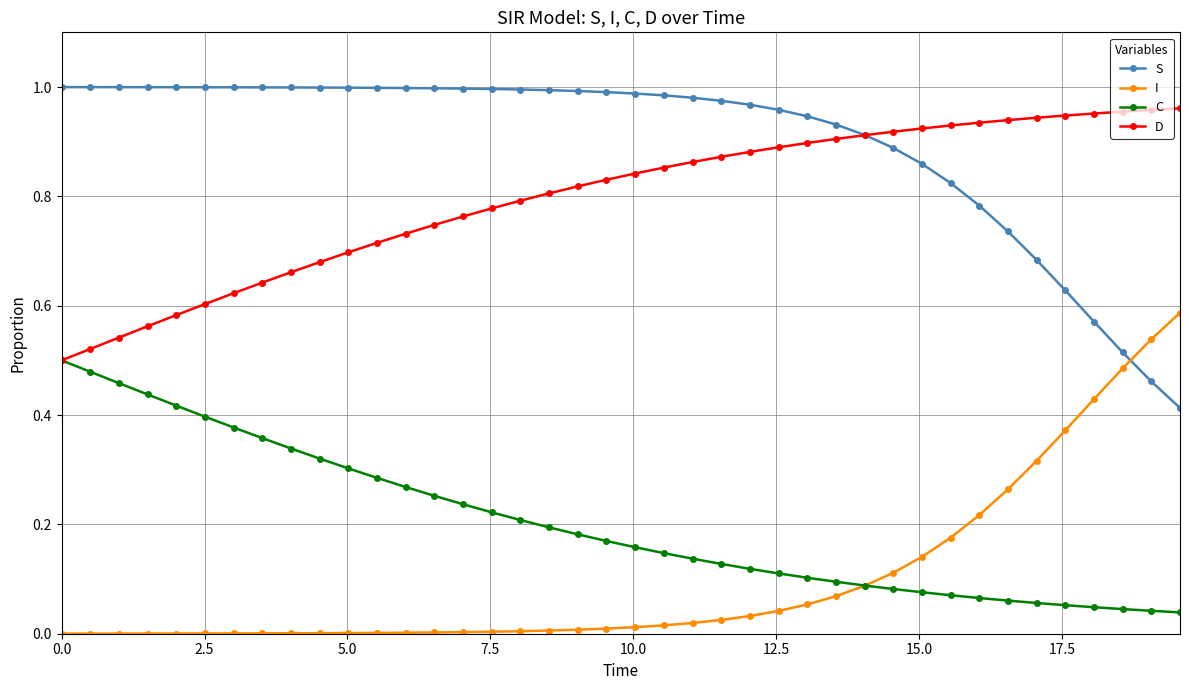

Which series has the largest total across all categories?

S